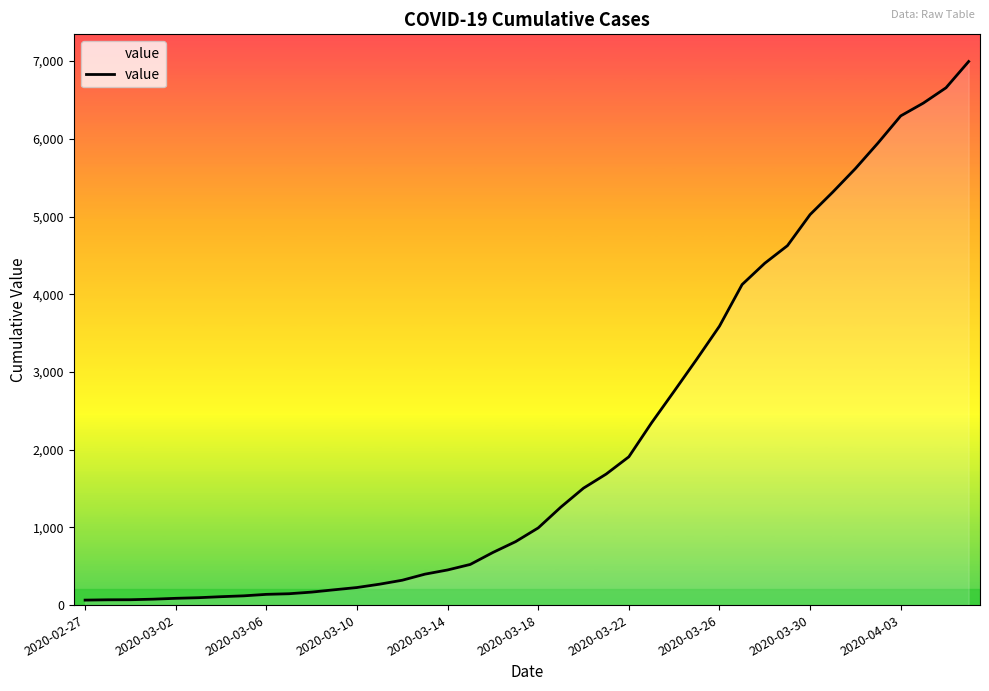

What is the greatest value displayed?

6995